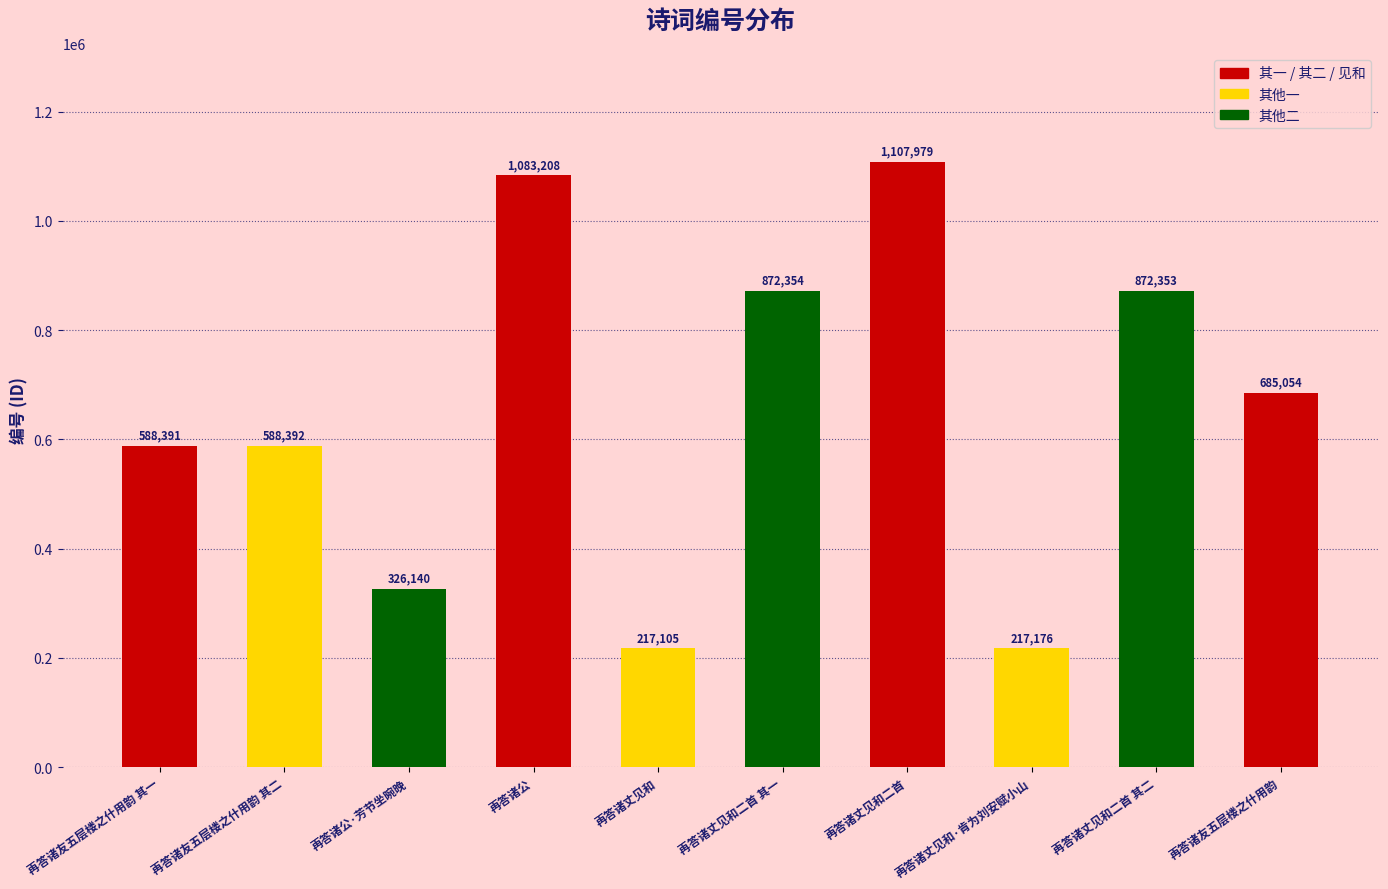

Approximately how many times larger is the value at 再答诸友五层楼之什用韵 其二 compared to 再答诸友五层楼之什用韵?

0.9